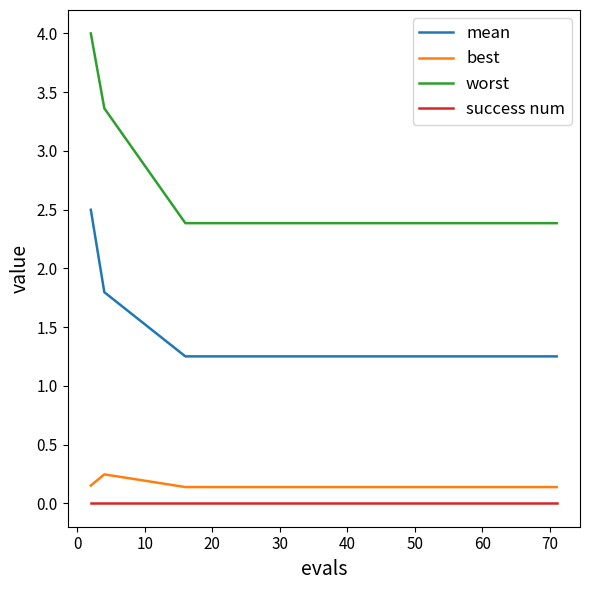

List the series in order of their peak value, lowest first.

success num, best, mean, worst